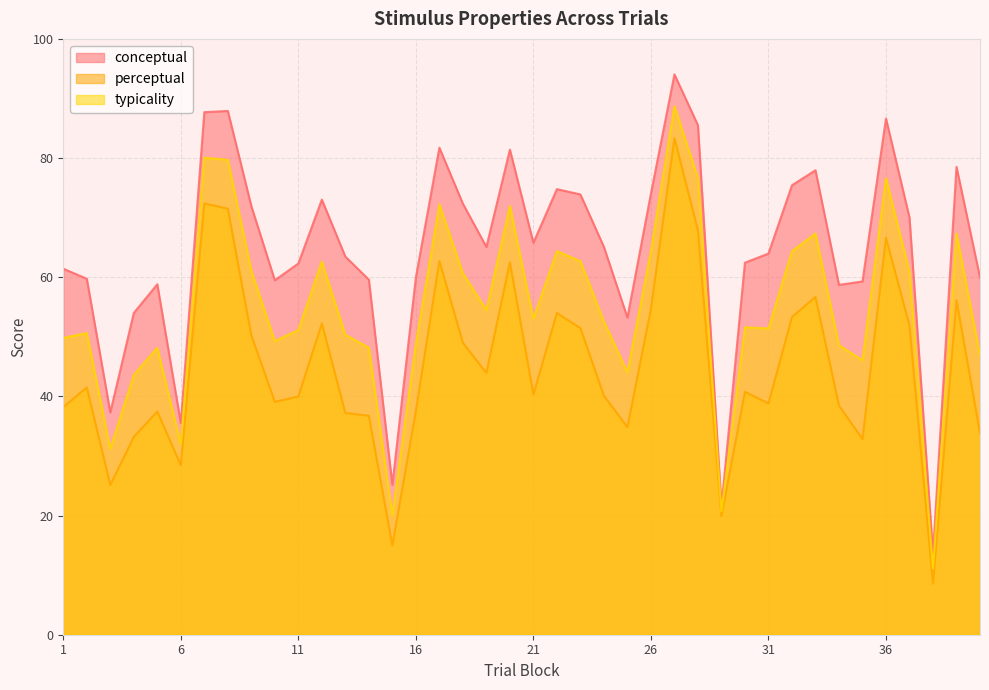

True or false: typicality and conceptual intersect in this chart.

False